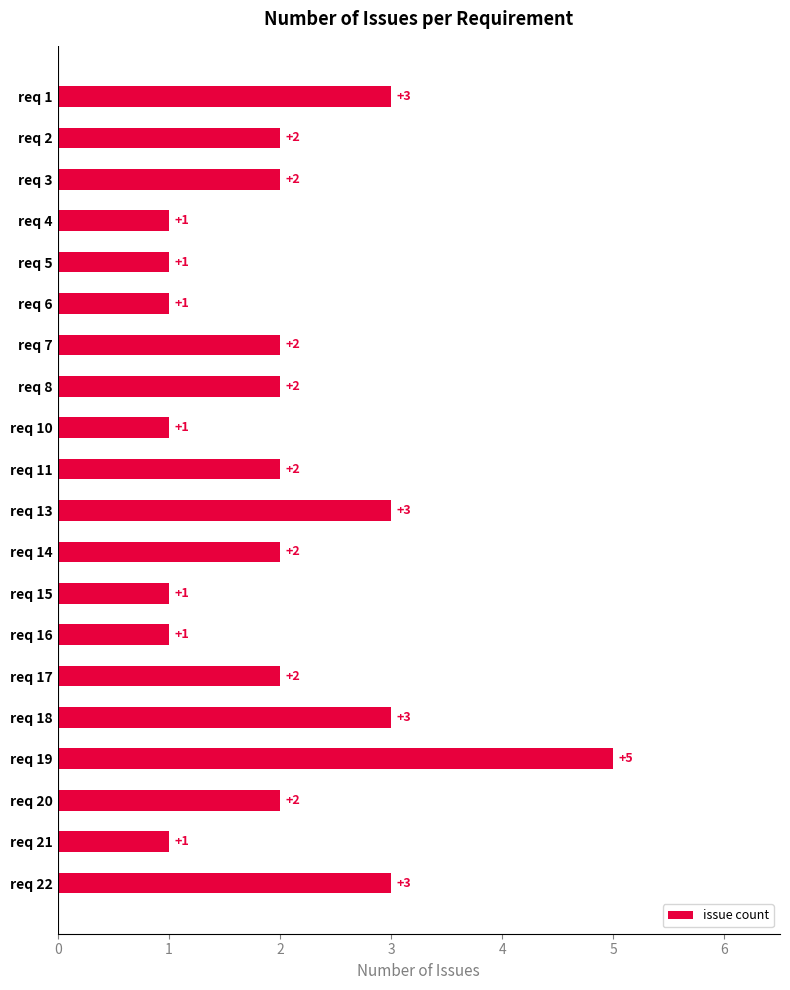

What is the difference between the maximum and minimum values?

4